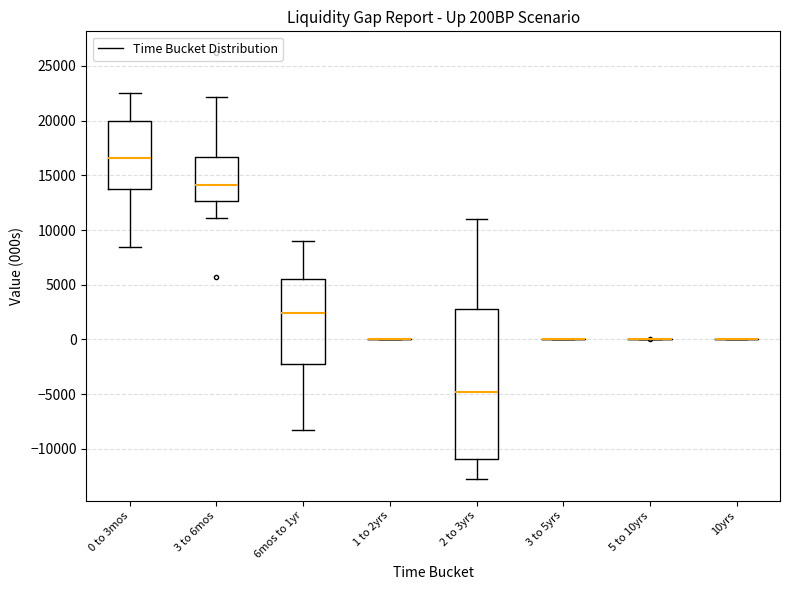

Reading left to right, read every box against the y-axis: the position of its median line, the range the box covers, and the ends of its whiskers. The values are not printed on the chart, so give them approximately, as read against the axis.

0 to 3mos: median 16500, box 13500 to 20000, whiskers 8500 to 22500
3 to 6mos: median 14000, box 12500 to 16500, whiskers 11000 to 22000
6mos to 1yr: median 2500, box -2000 to 5500, whiskers -8500 to 9000
1 to 2yrs: box collapsed to a line at 0, whiskers 0 to 0
2 to 3yrs: median -5000, box -11000 to 3000, whiskers -13000 to 11000
3 to 5yrs: box collapsed to a line at 0, whiskers 0 to 0
5 to 10yrs: box collapsed to a line at 0, whiskers 0 to 0
10yrs: box collapsed to a line at 0, whiskers 0 to 0